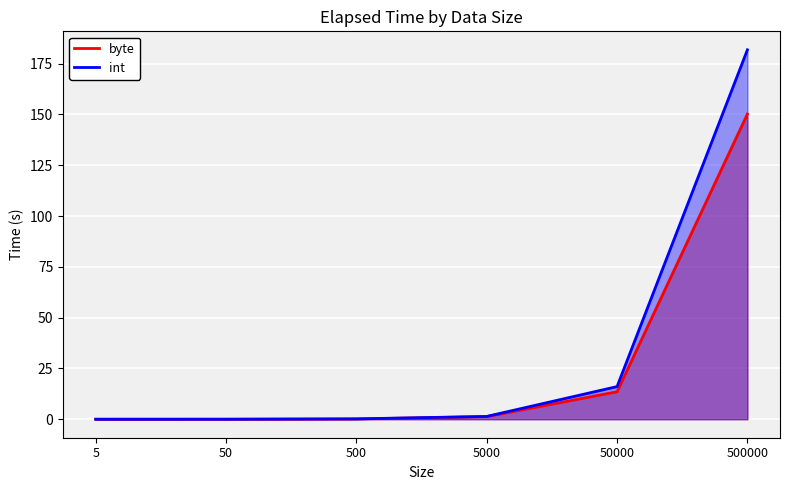

The int series shows 1.4 at 5000. True or false?

True